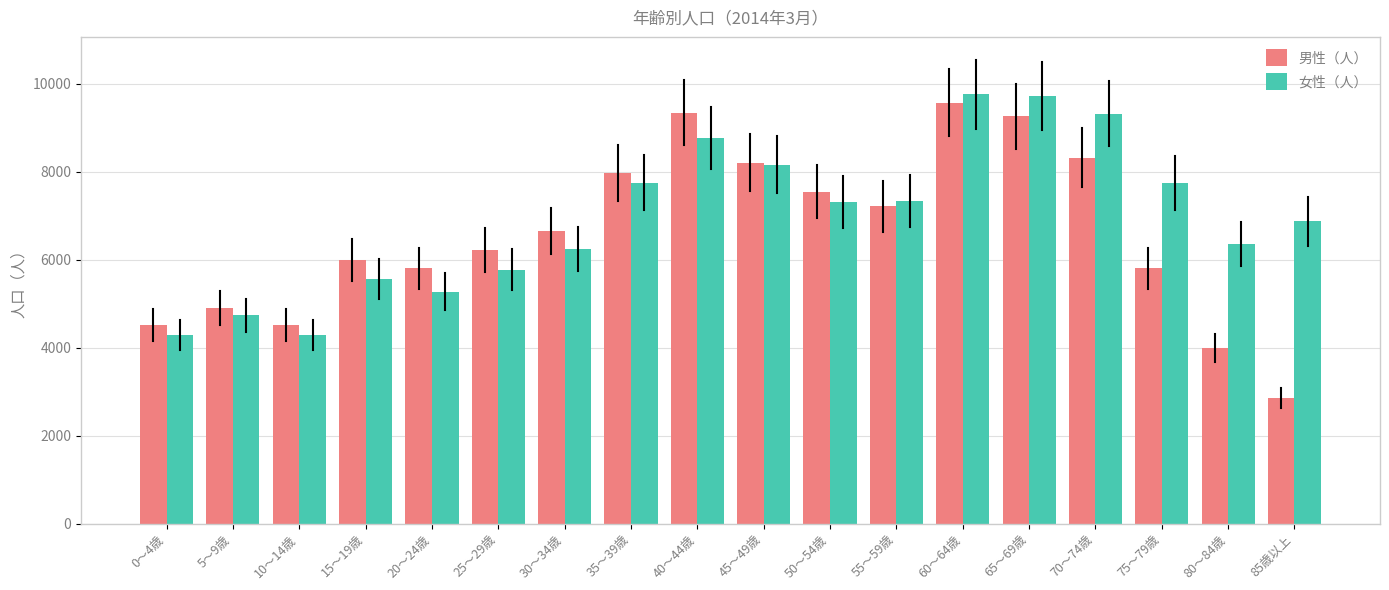

What is the total value across all series at 10～14歳?

8809